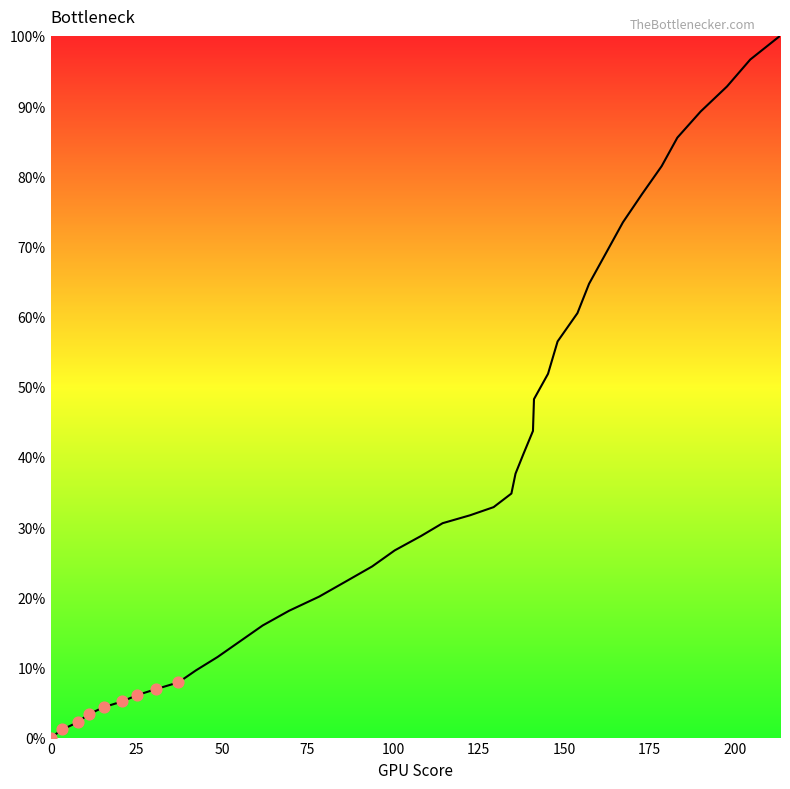

What is the greatest value displayed?

100.0